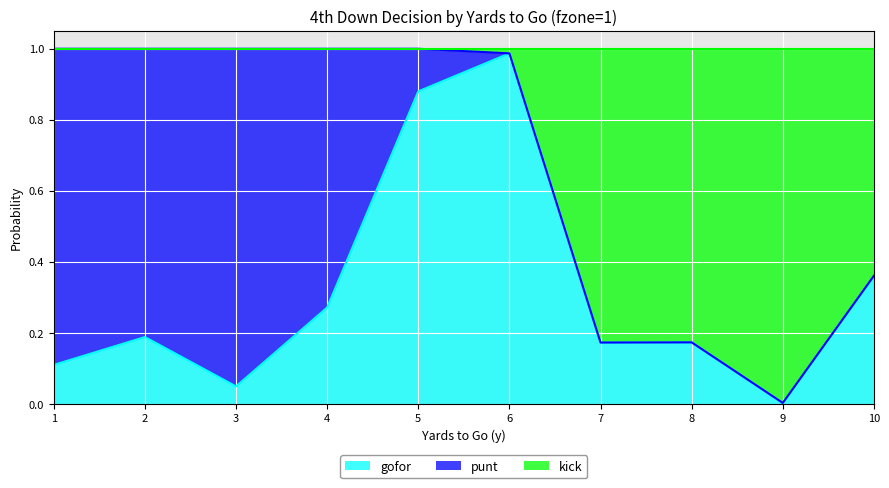

What is the sum of the gofor values at 8 and 3?

0.2